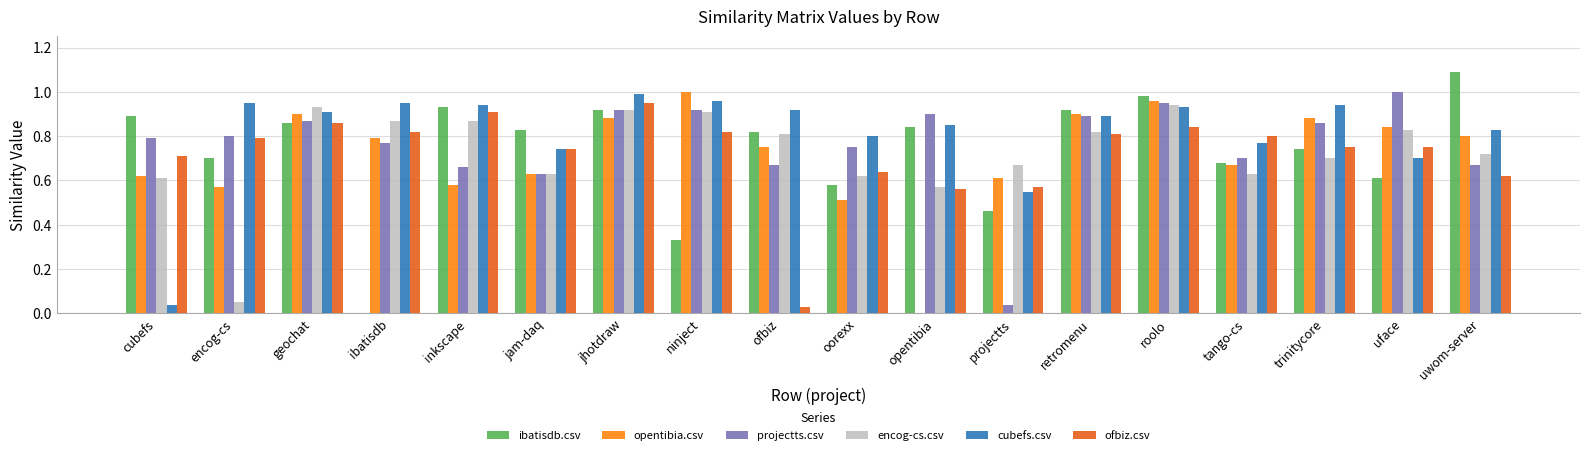

Which label corresponds to the largest value in the chart?

uwom-server